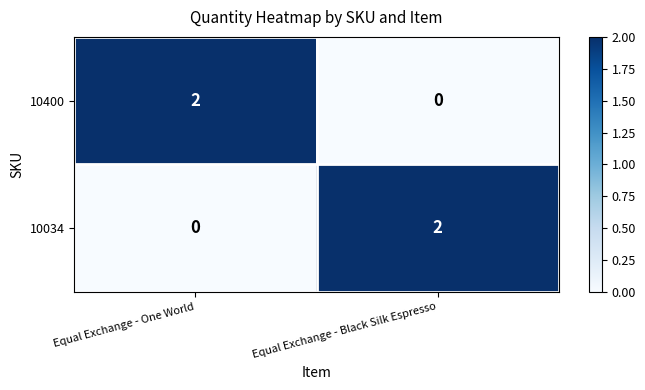

Is it true that 10400 equals 2 at Equal Exchange - One World?

True